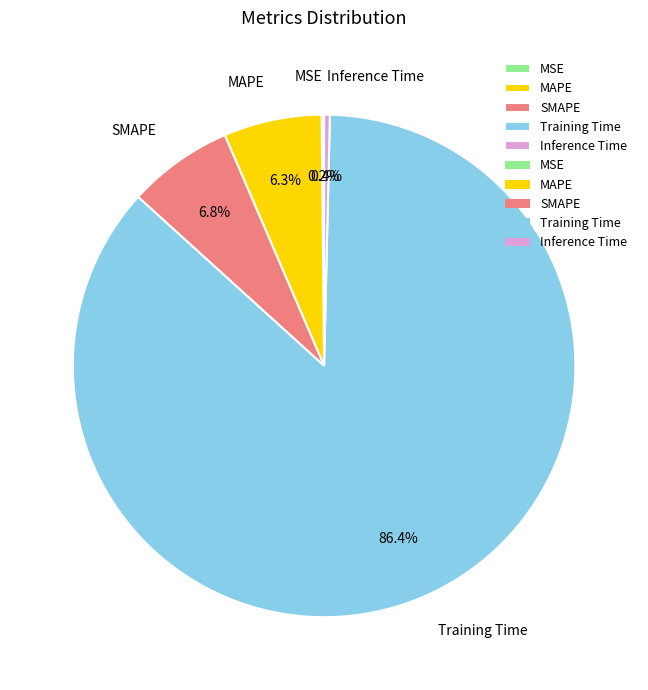

The SMAPE slice represents 7% of the pie. True or false?

True